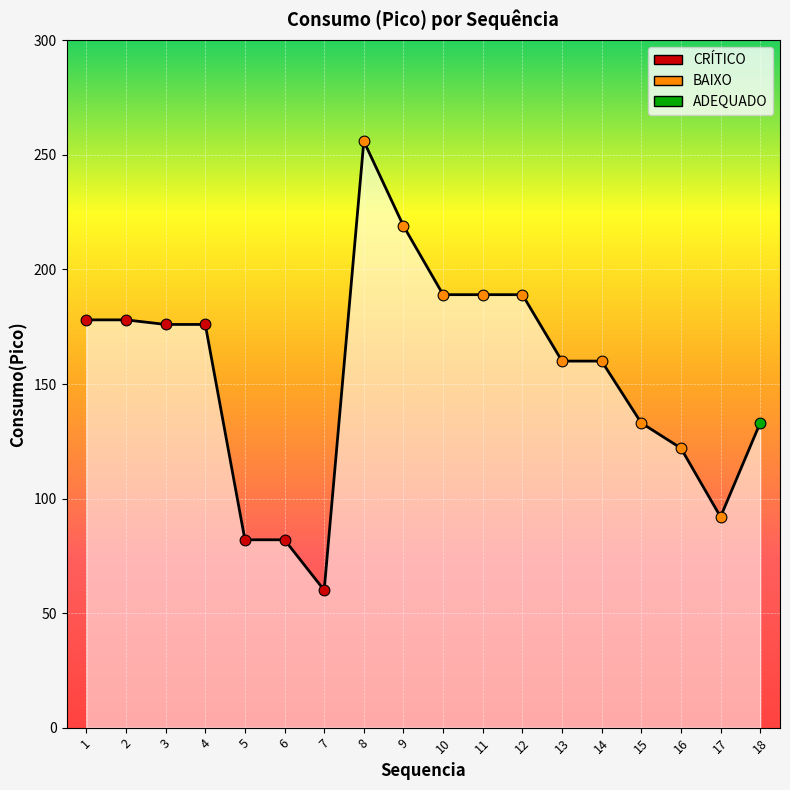

Approximately how many times larger is the value at 15 compared to 6?

1.6